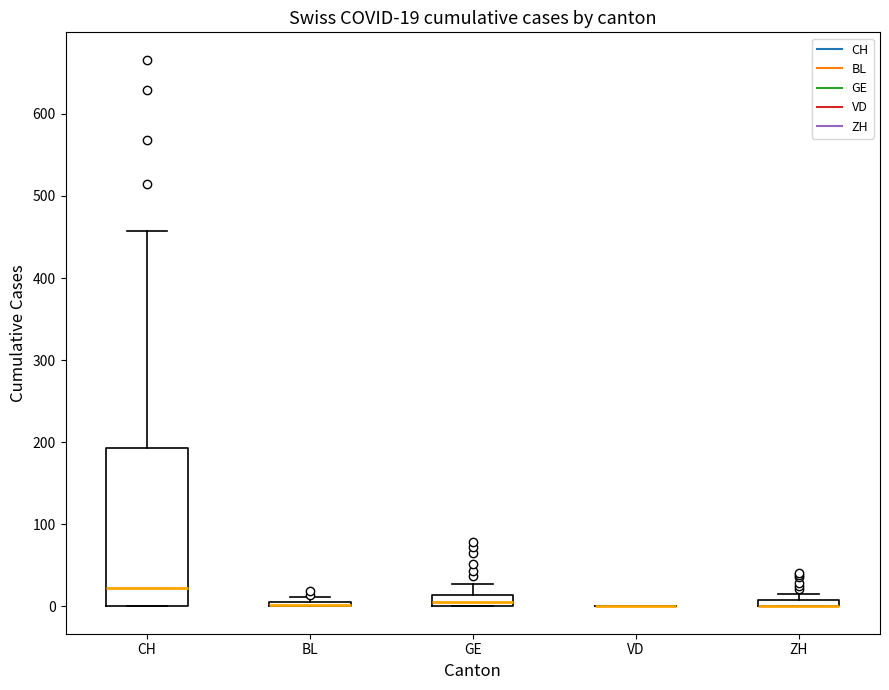

Which box is the tallest, from its lower edge to its upper edge?

CH